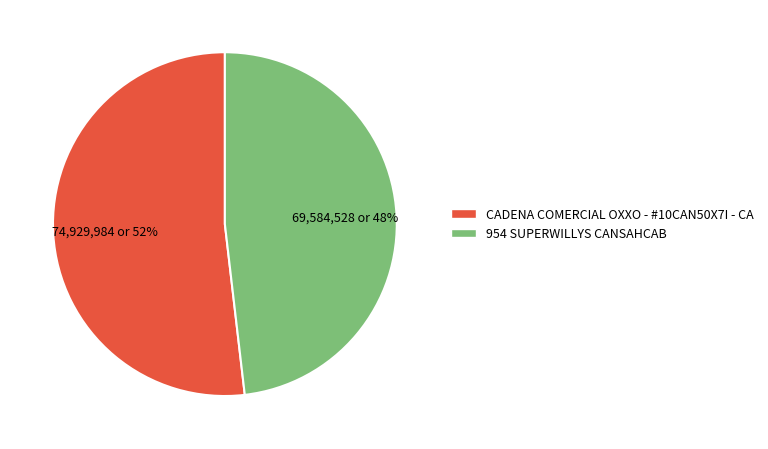

How many slices are in this pie chart?

2